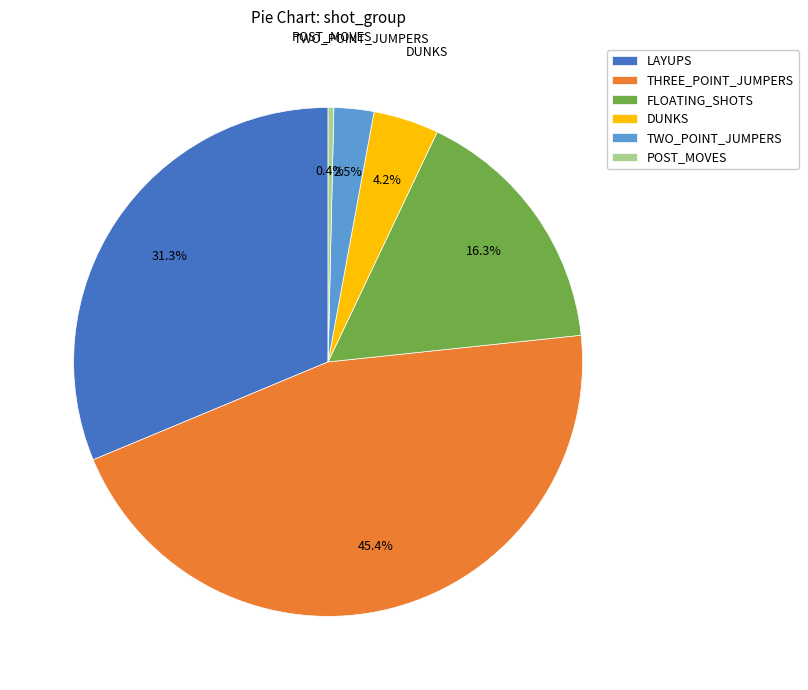

Which category has the biggest portion of the pie?

THREE_POINT_JUMPERS